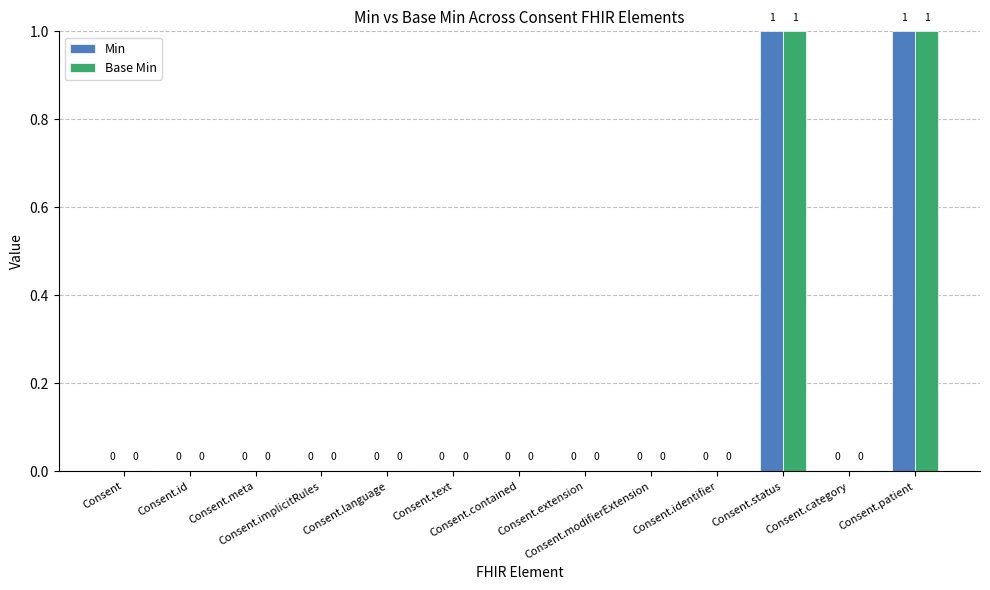

How many Min values are between 0 and 1?

13